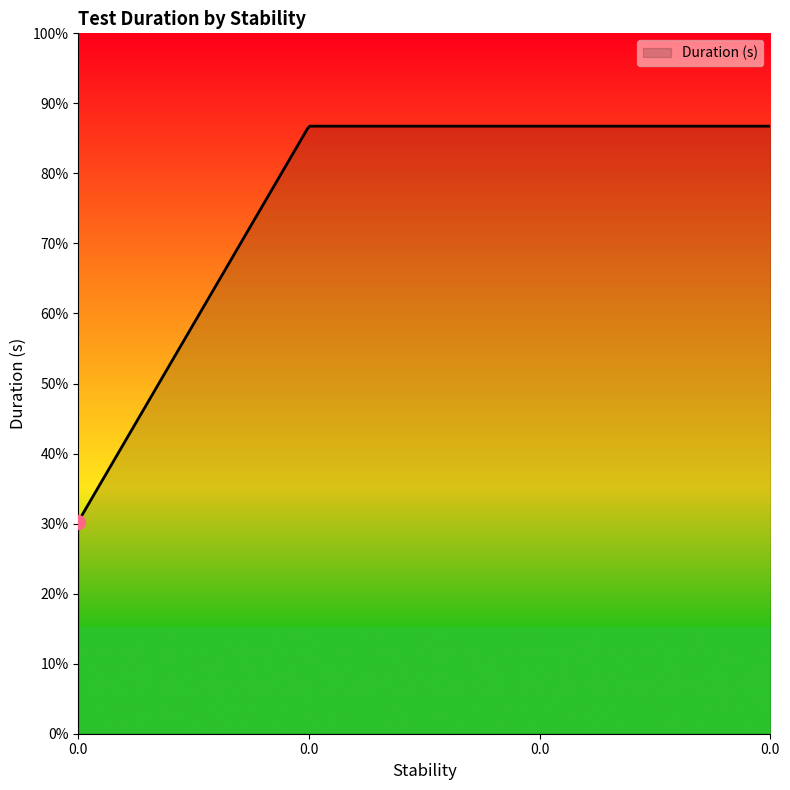

What is the maximum value shown in the chart?

86.8